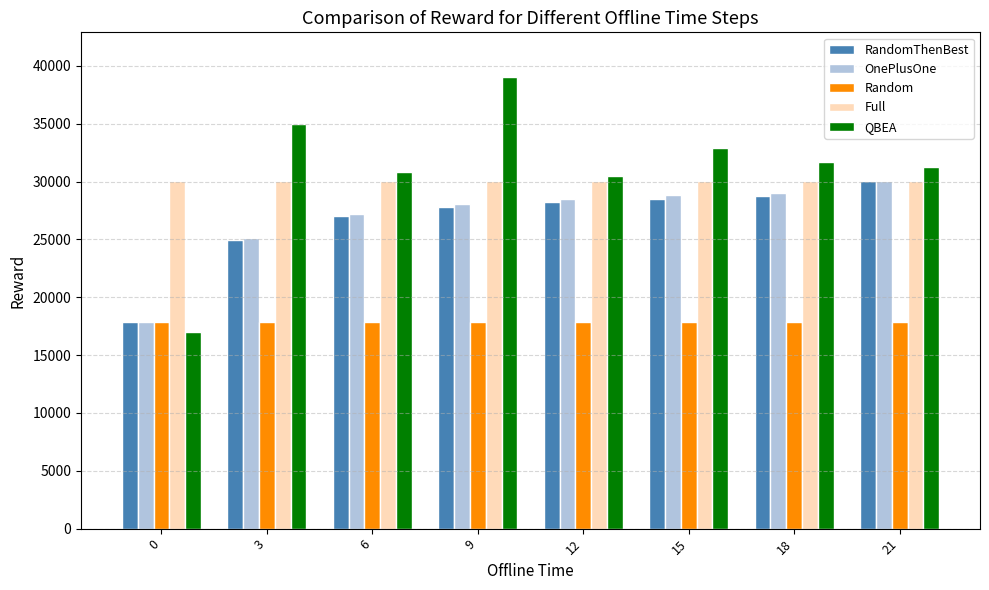

Which series changed the most between 0 and 3?

QBEA